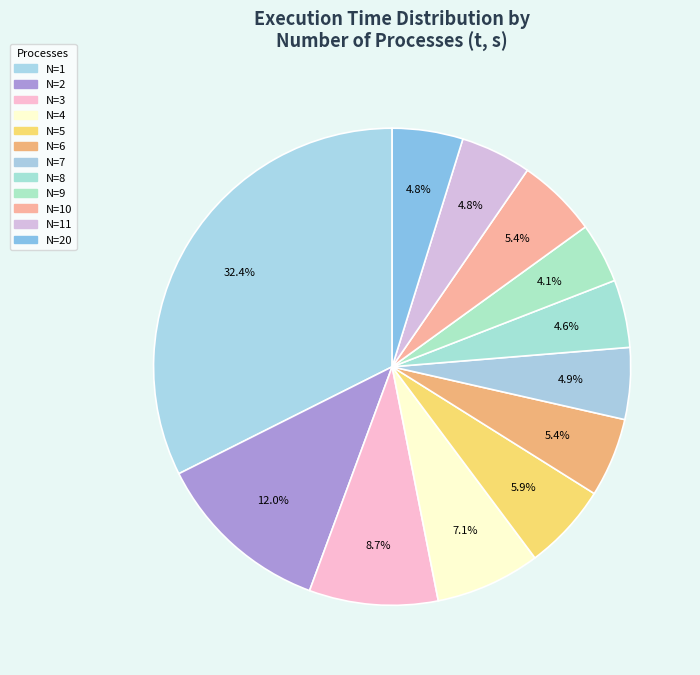

How many segments does this pie chart have?

12